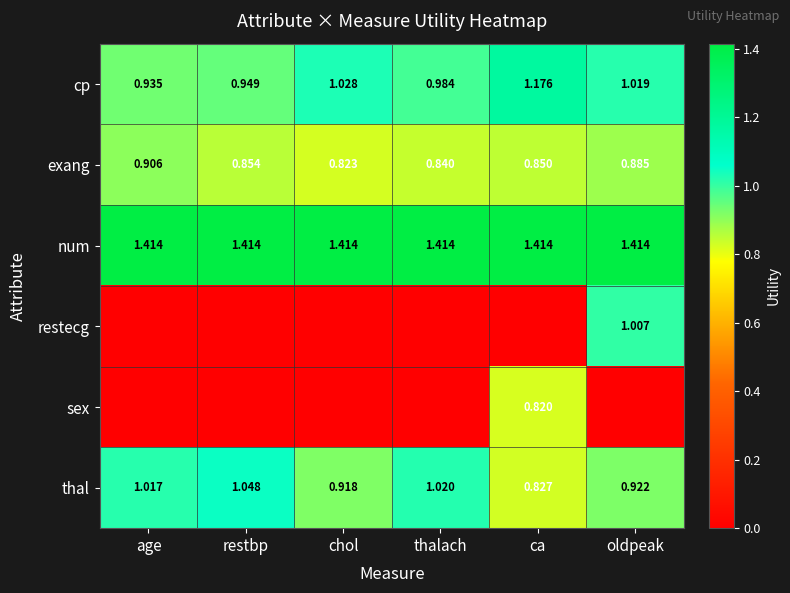

At which category does the chart reach its minimum across all series?

age